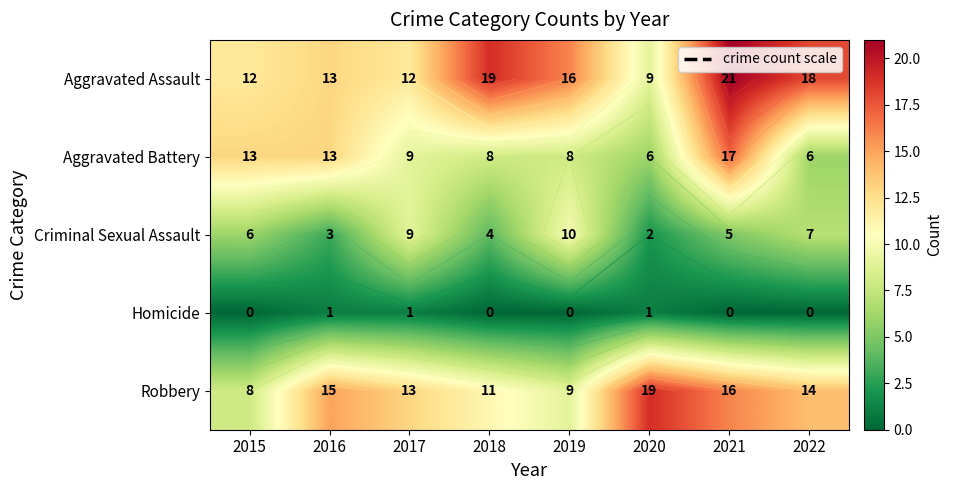

Between 2015 and 2021, which is larger?

2021